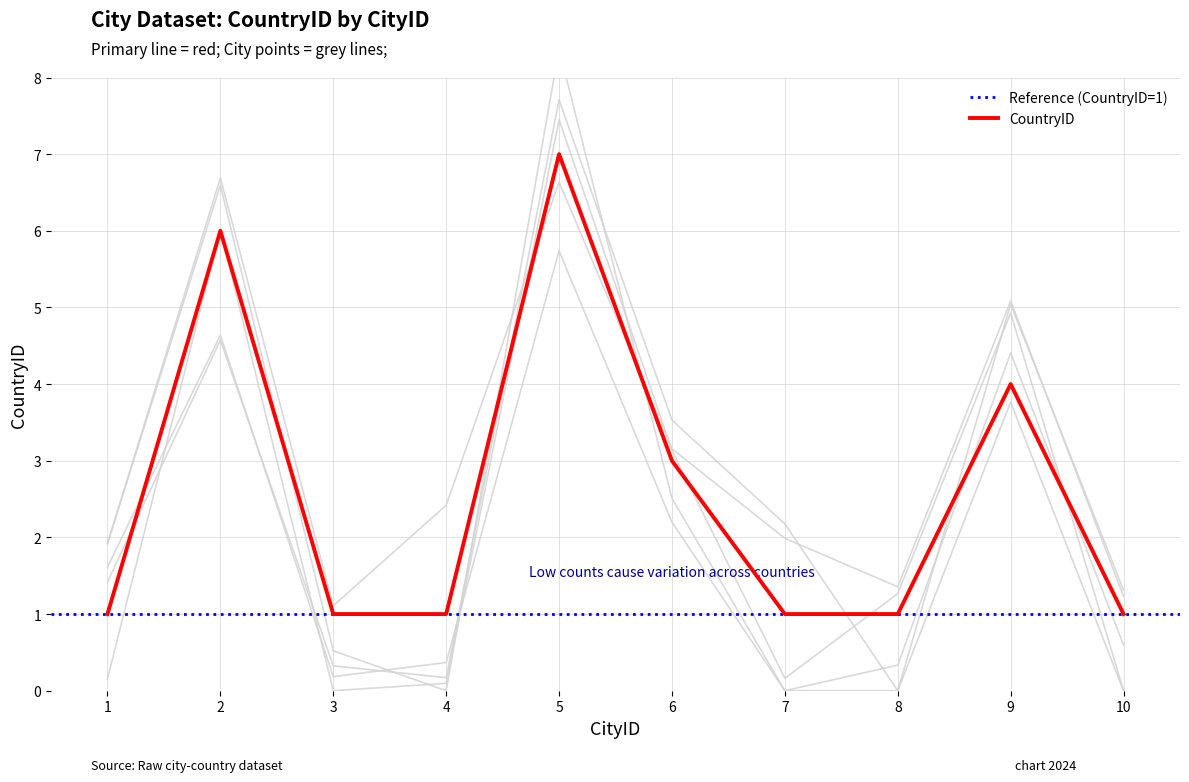

Read the value at 6.

3